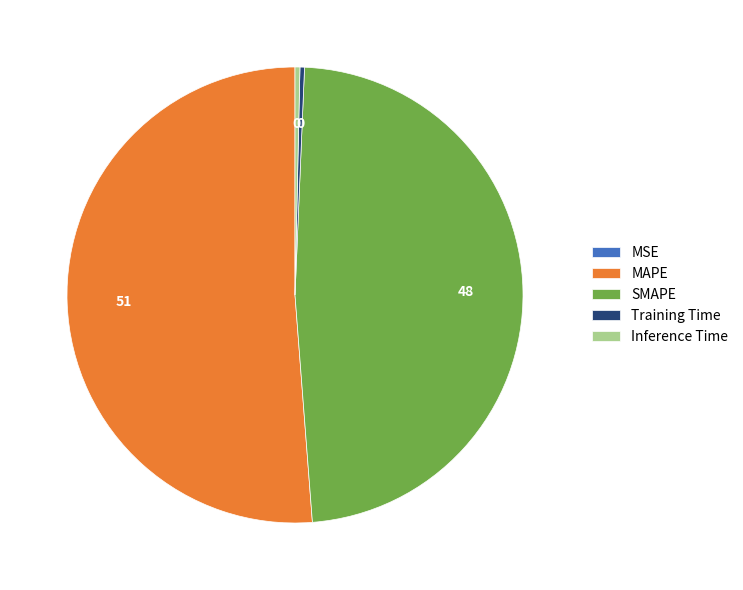

Between SMAPE and Inference Time, which is larger?

SMAPE